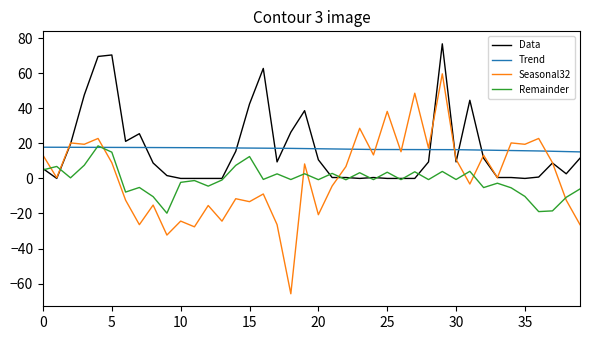

What is the maximum value shown in the chart?

76.8